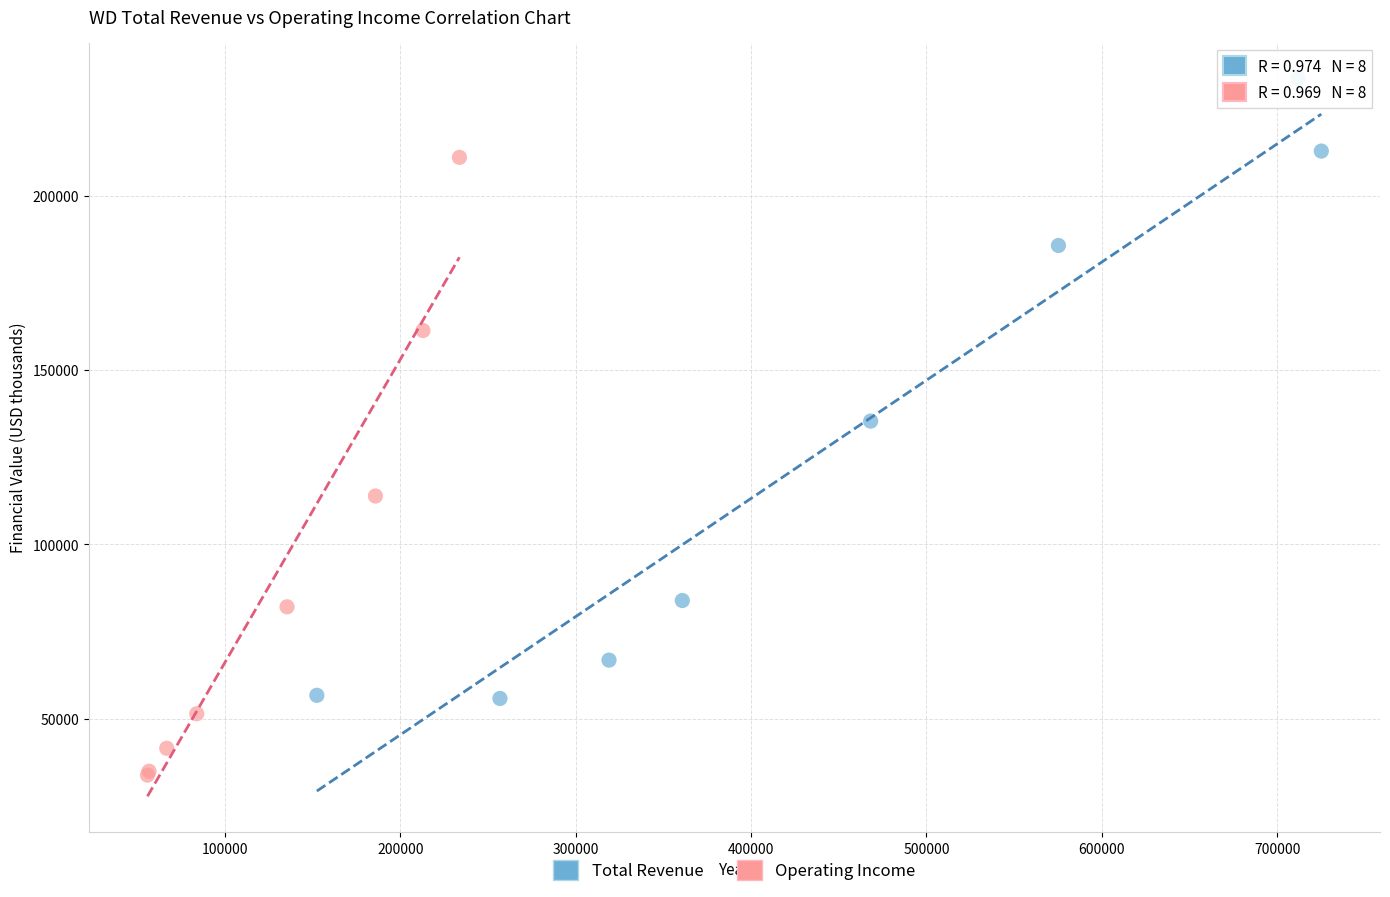

What are all the series names shown in the legend?

Total Revenue, Operating Income